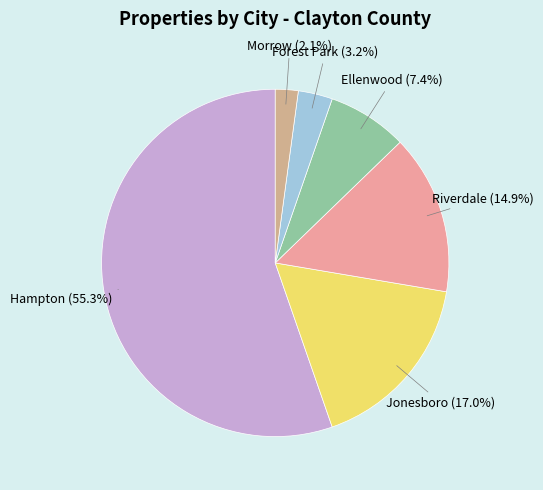

Which category accounts for the majority?

Hampton